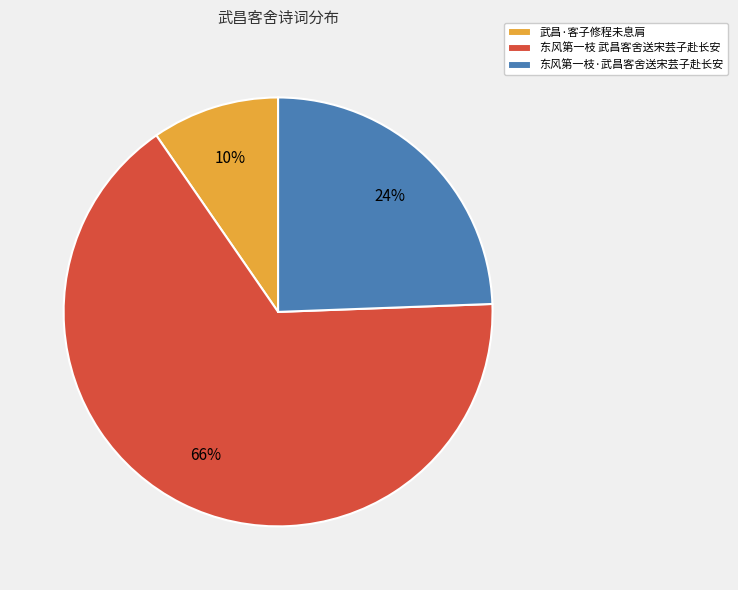

Is there any slice that represents more than half of the pie?

Yes